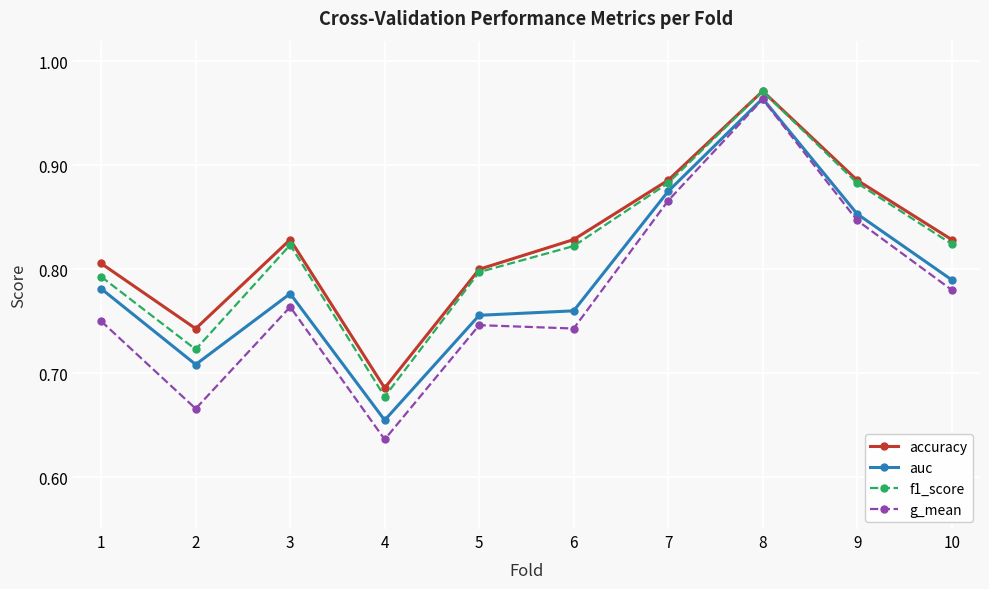

Is it true that accuracy equals 0.3 at 10?

False